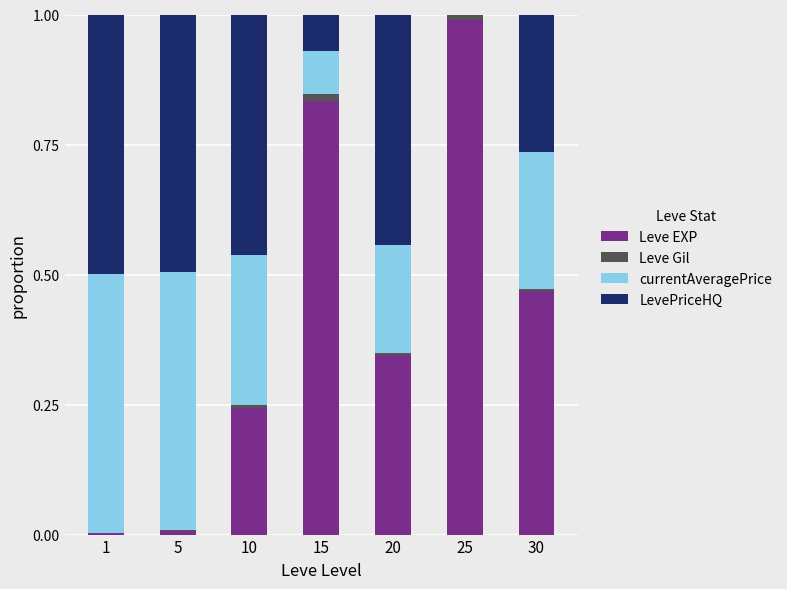

Are the bars grouped side by side (vs. stacked)?

No